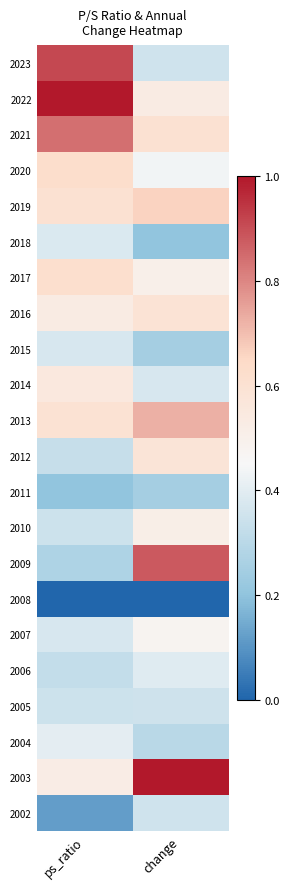

Reading left to right, extract all data points from this chart.

2023: ps_ratio=0.9	change=0.4
2022: ps_ratio=1.0	change=0.5
2021: ps_ratio=0.8	change=0.6
2020: ps_ratio=0.6	change=0.4
2019: ps_ratio=0.6	change=0.7
2018: ps_ratio=0.4	change=0.2
2017: ps_ratio=0.6	change=0.5
2016: ps_ratio=0.5	change=0.6
2015: ps_ratio=0.4	change=0.2
2014: ps_ratio=0.6	change=0.4
2013: ps_ratio=0.6	change=0.7
2012: ps_ratio=0.3	change=0.6
2011: ps_ratio=0.2	change=0.2
2010: ps_ratio=0.3	change=0.5
2009: ps_ratio=0.3	change=0.9
2008: ps_ratio=0.0	change=0.0
2007: ps_ratio=0.4	change=0.5
2006: ps_ratio=0.3	change=0.4
2005: ps_ratio=0.3	change=0.3
2004: ps_ratio=0.4	change=0.3
2003: ps_ratio=0.5	change=1.0
2002: ps_ratio=0.1	change=0.4